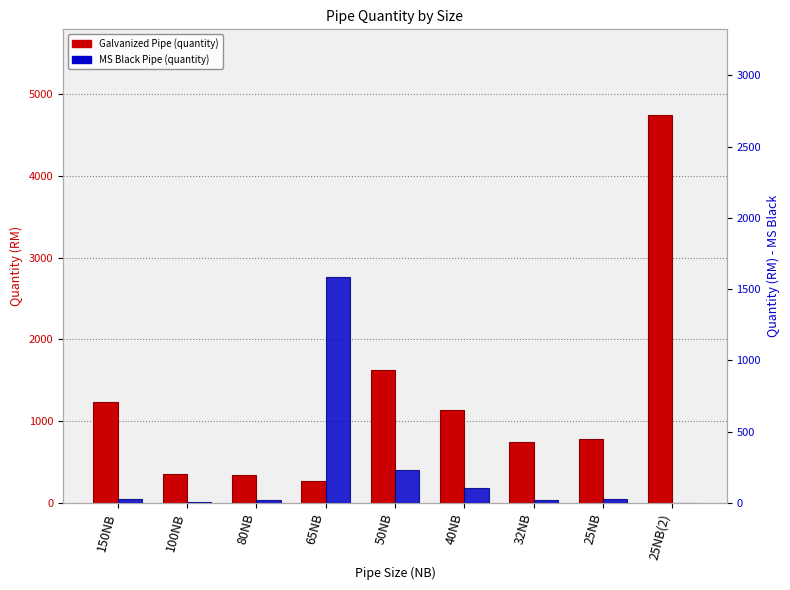

The value of Galvanized Pipe at 25NB is 482. True or false?

False